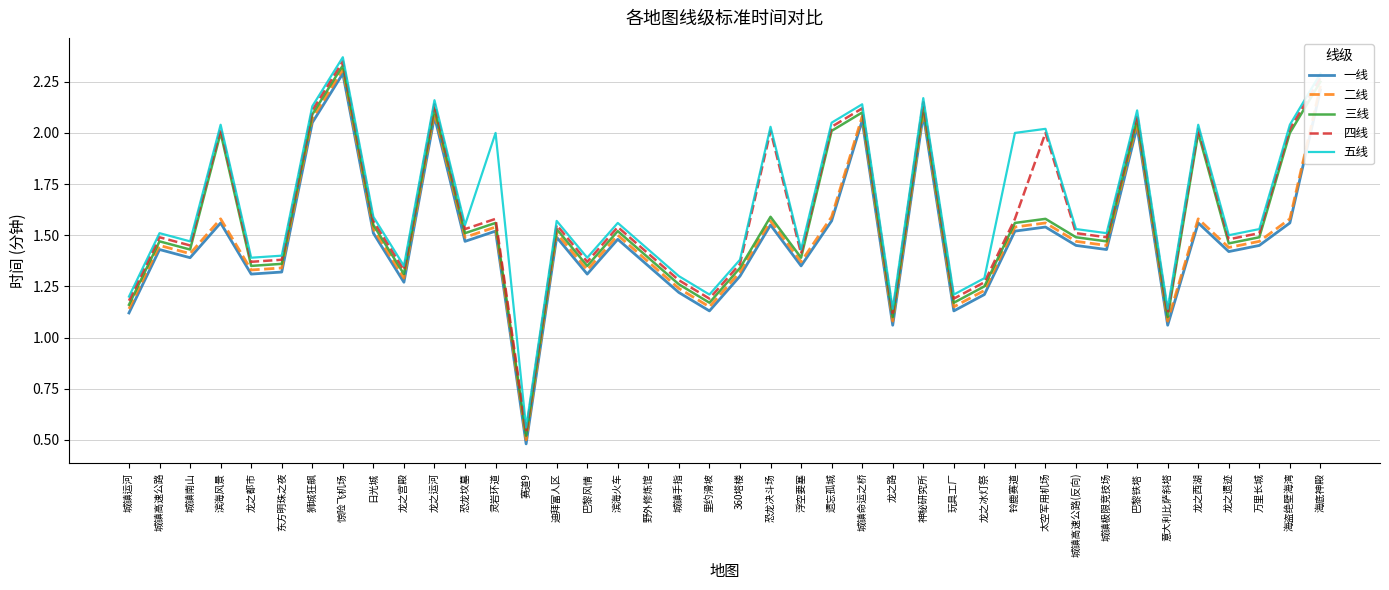

How many interior local peaks does the 二线 series have?

13